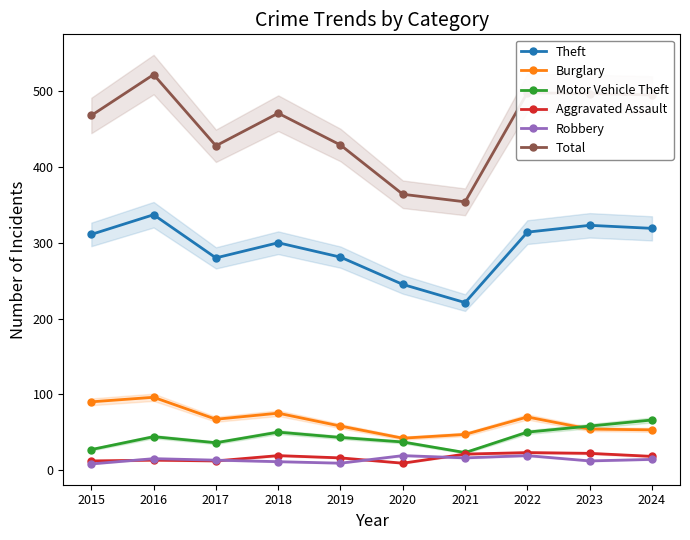

At how many categories does at least one series exceed 187?

10